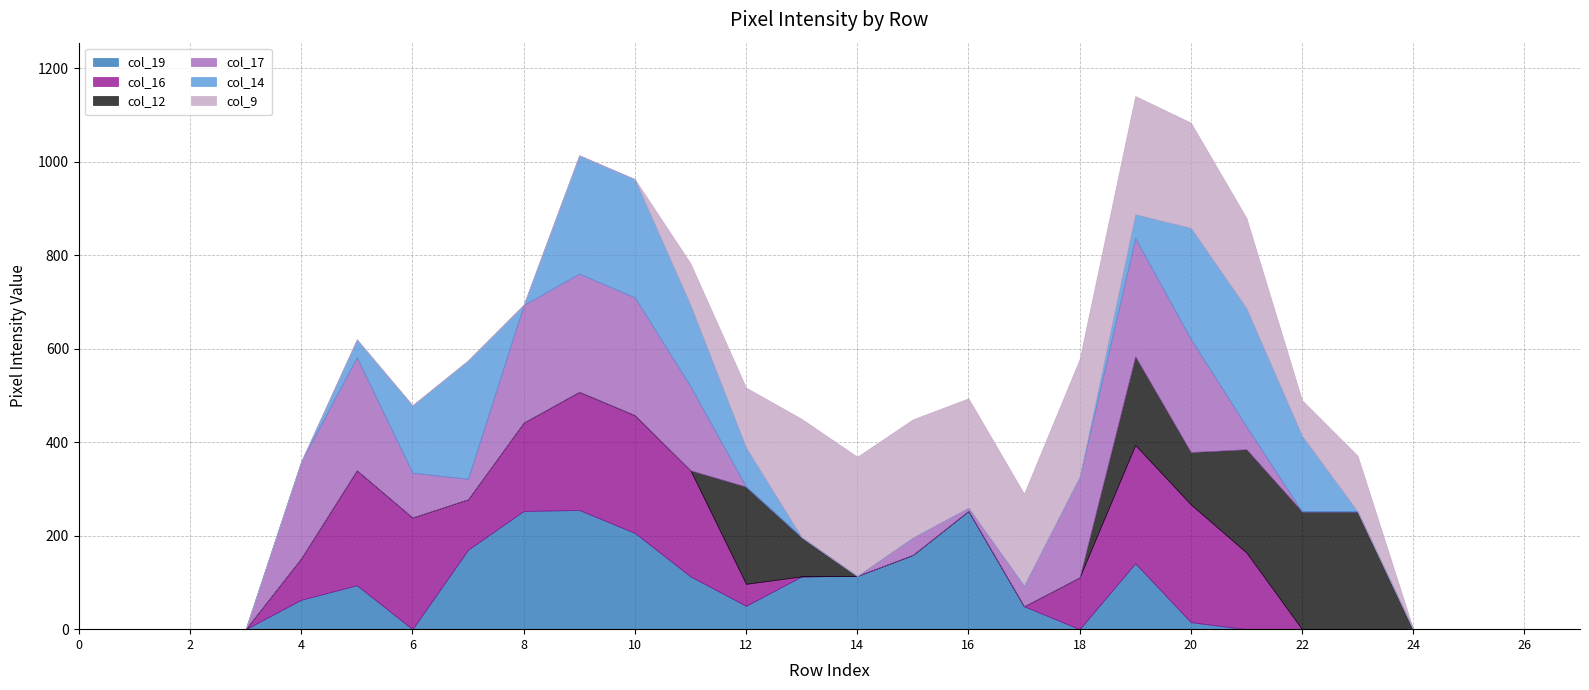

Reading right to left, transcribe all the data shown in this chart.

col_19: 0	0	0	0	0	0	0	15	141	0	49	253	159	114	113	50	113	206	255	253	170	0	94	63	0	0	0	0
col_16: 0	0	0	0	0	0	164	252	253	111	0	0	0	0	0	47	227	252	253	189	108	239	246	89	0	0	0	0
col_12: 0	0	0	0	252	252	221	112	190	0	0	0	0	0	84	208	0	0	0	0	0	0	0	0	0	0	0	0
col_17: 0	0	0	0	0	0	49	242	253	215	44	7	37	0	0	0	180	252	253	252	44	96	242	207	0	0	0	0
col_14: 0	0	0	0	0	162	253	238	51	0	0	0	0	0	0	84	174	253	253	0	253	144	38	0	0	0	0	0
col_9: 0	0	0	0	119	76	193	225	253	252	197	234	253	255	253	128	89	0	0	0	0	0	0	0	0	0	0	0